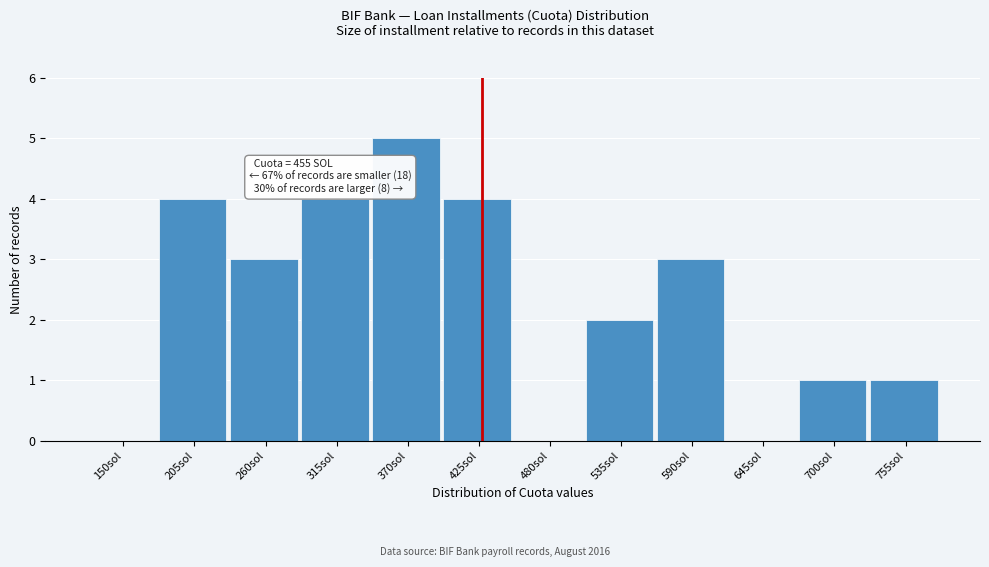

Reading left to right, what are all the values shown in this chart?

150sol=0	205sol=4	260sol=3	315sol=4	370sol=5	425sol=4	480sol=0	535sol=2	590sol=3	645sol=0	700sol=1	755sol=1